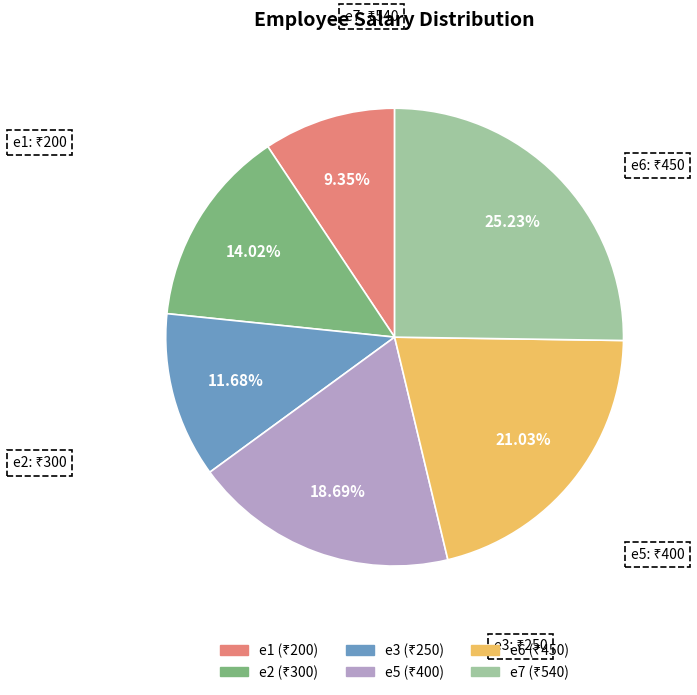

Is it true that e2 is 14% of the pie?

True